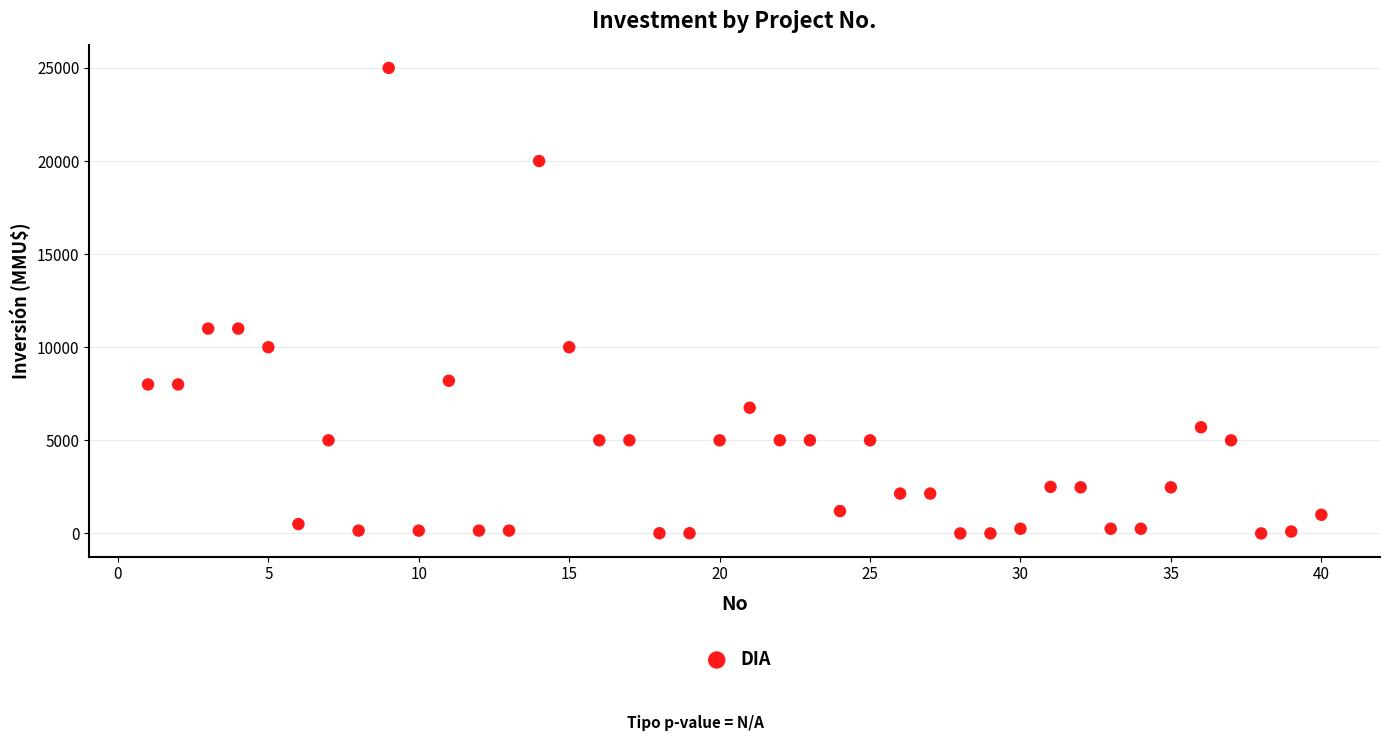

What is the range of X values (max minus min)?

39